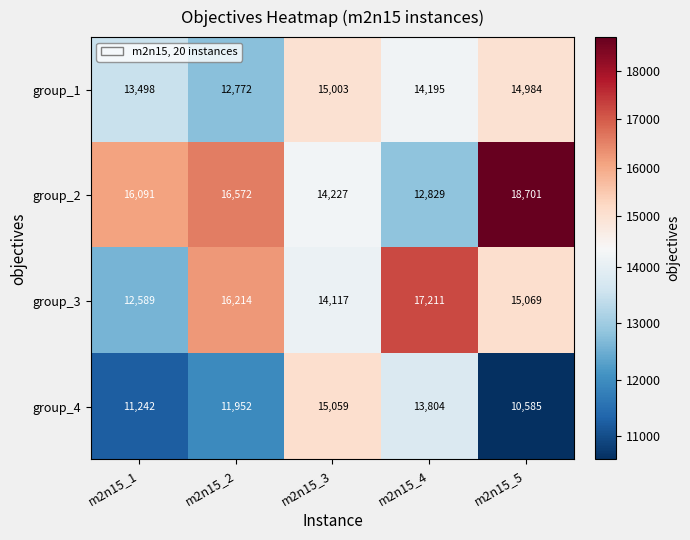

What is the approximate value of group_4 at m2n15_5?

10585